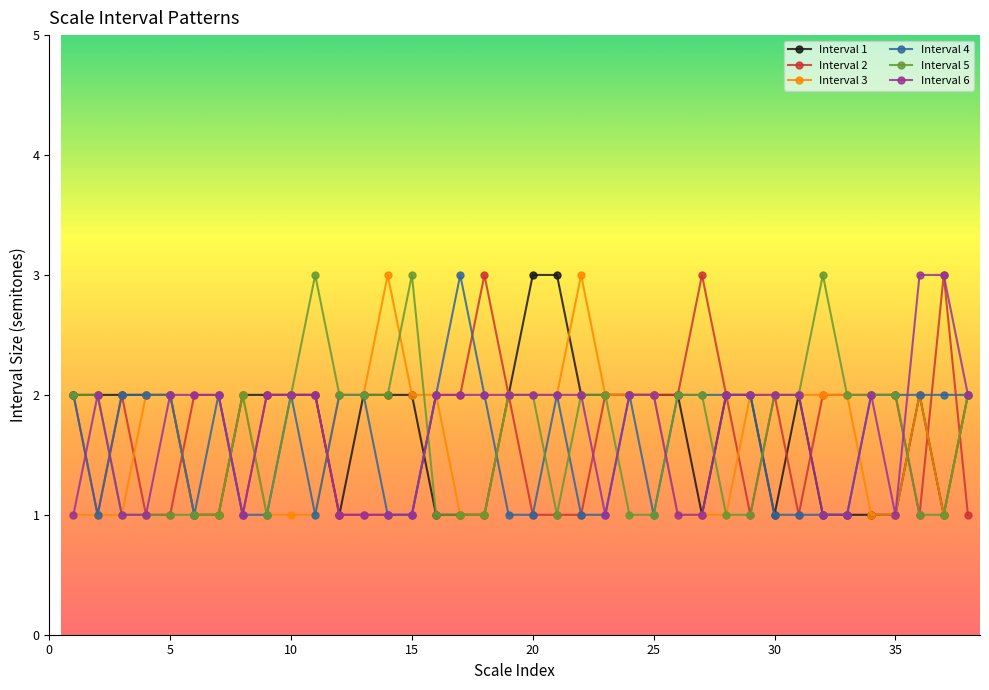

True or false: Interval 6 has more than 1 interior local peaks.

True